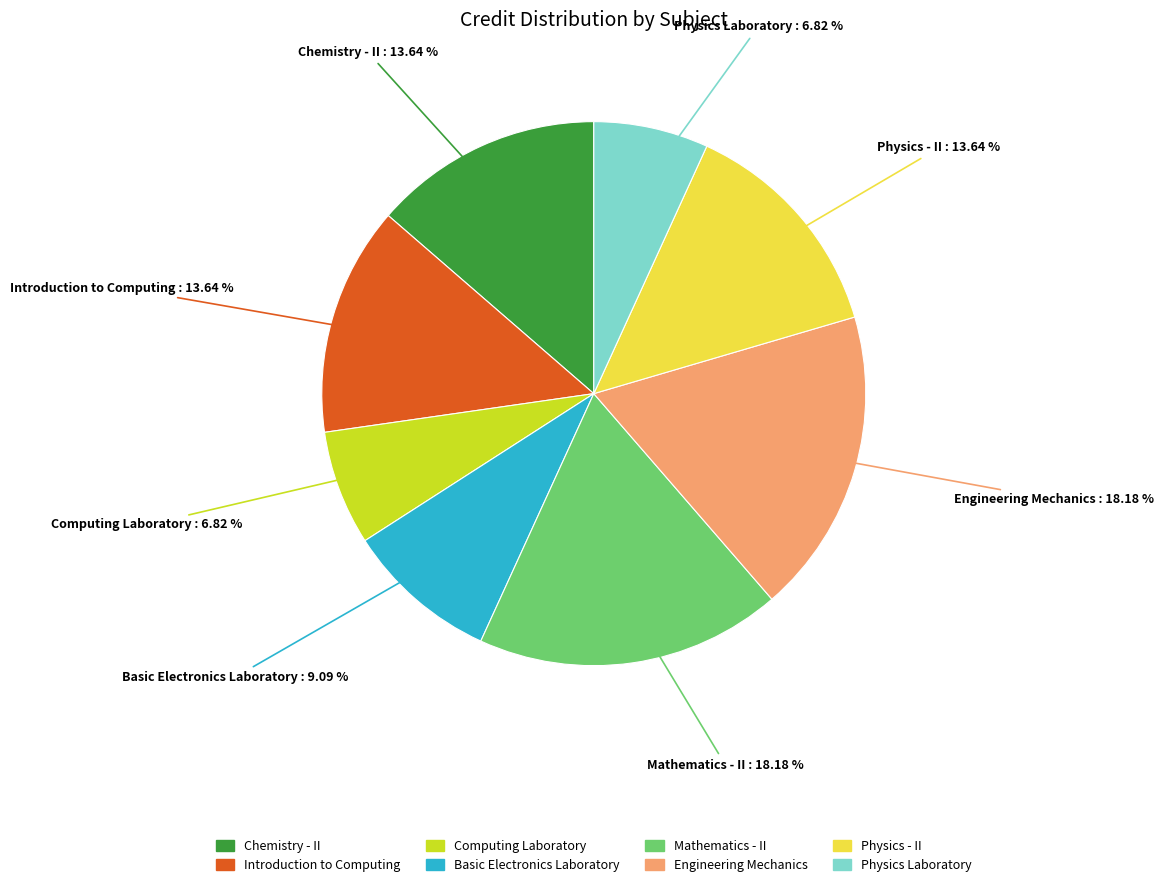

The Computing Laboratory slice represents 1% of the pie. True or false?

False